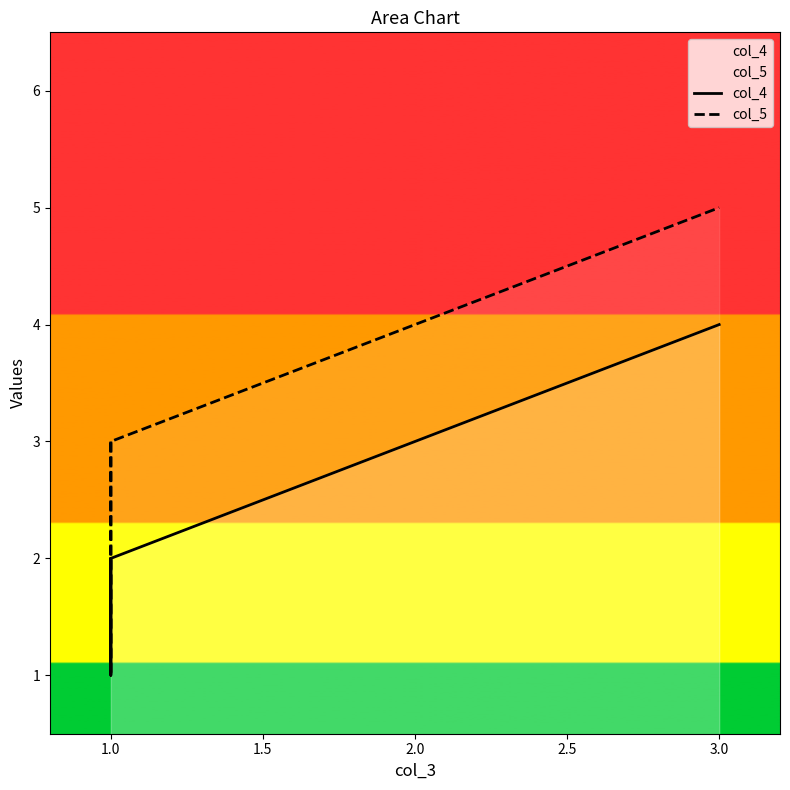

What is the sum of the col_4 values at 0.5 and 2.0?

4